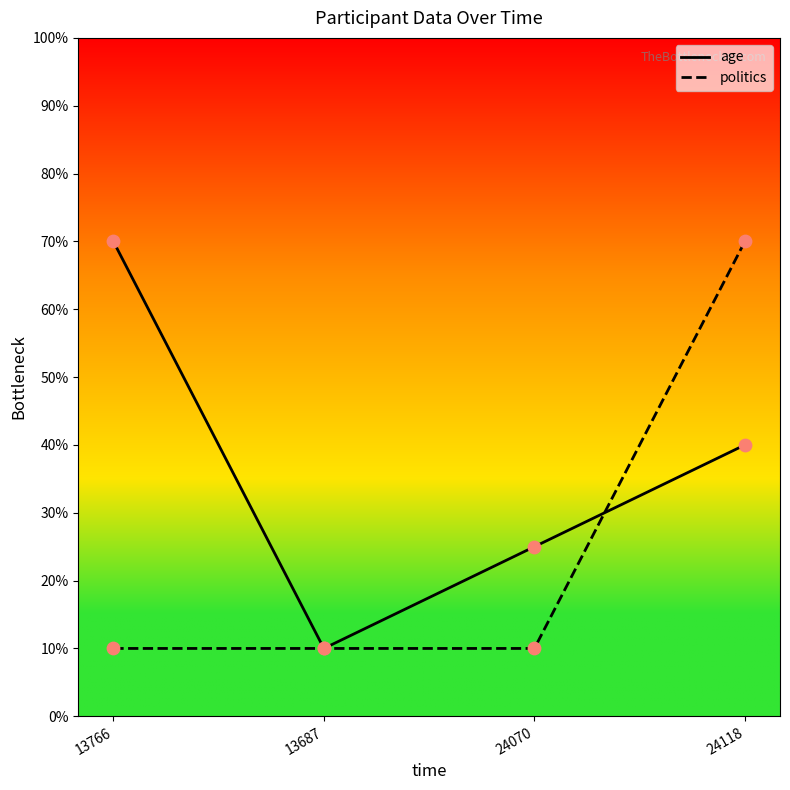

At which category is the sum across all series the highest?

24118